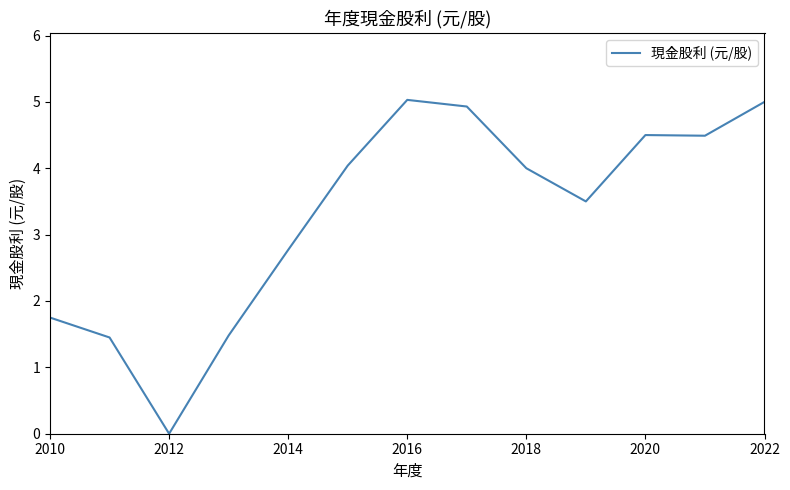

What is the difference between the maximum and minimum values?

5.0